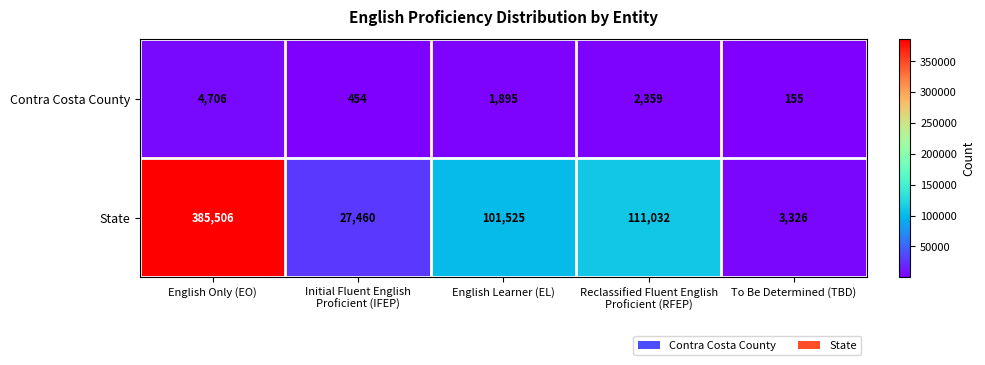

What is the greatest value displayed?

385506